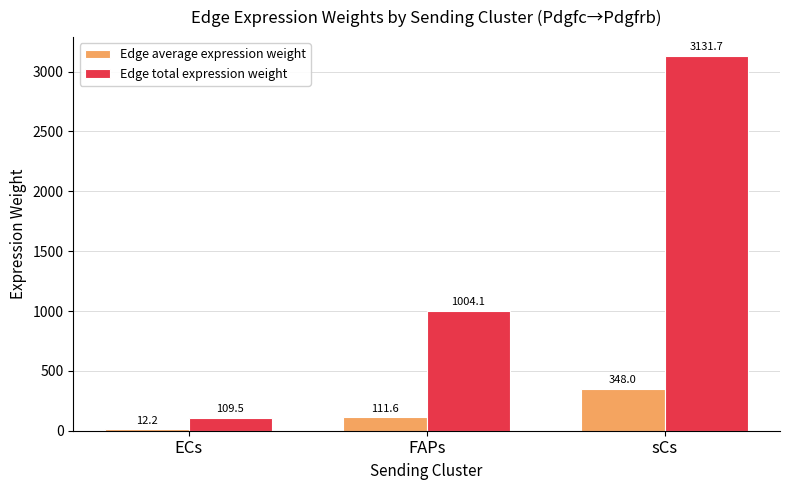

What is the sum of the Edge total expression weight values at ECs and sCs?

3241.2